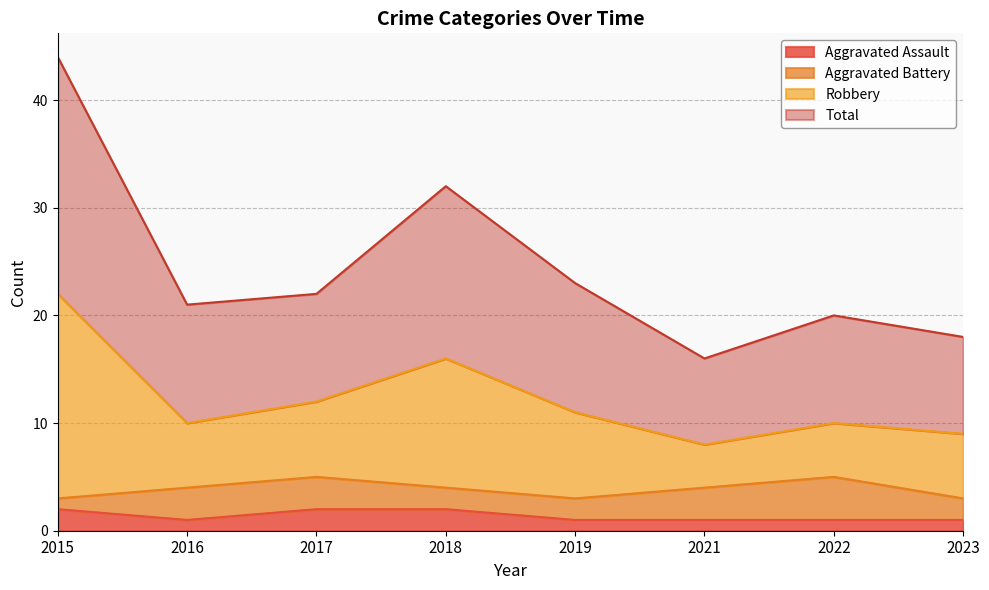

Which category has the highest value in the Robbery series?

2015